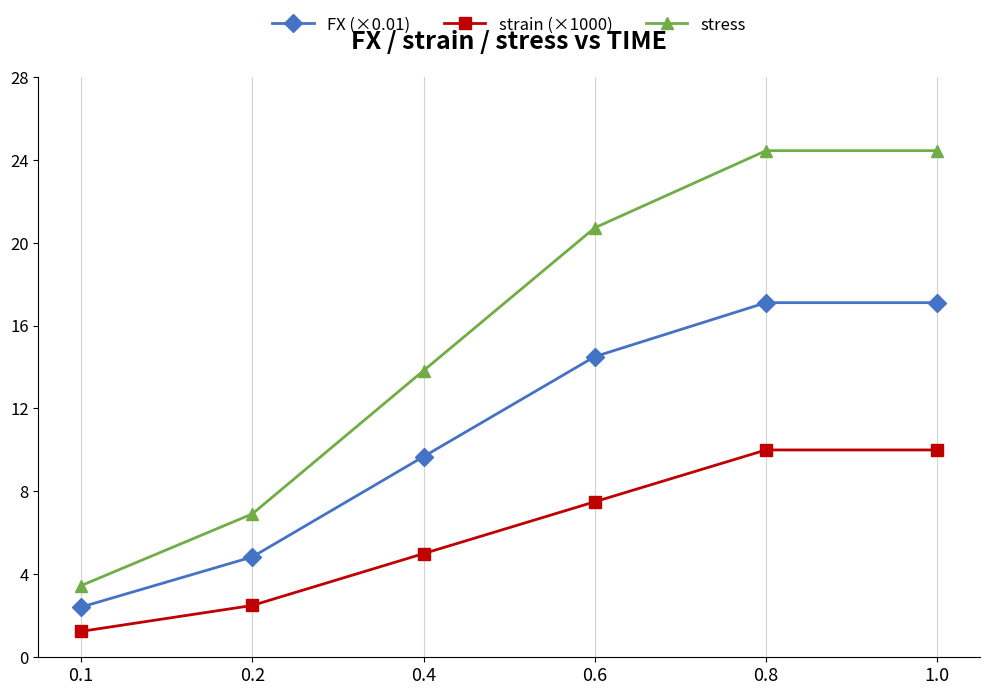

Which series has the largest total across all categories?

stress